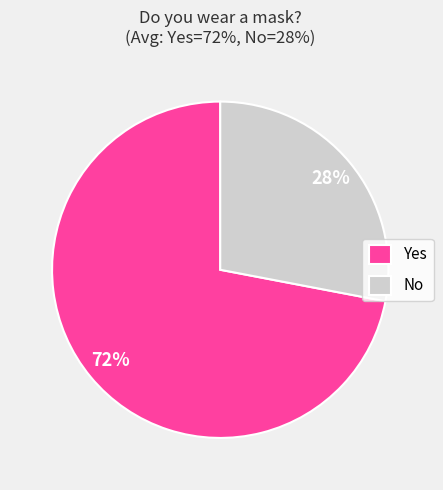

Does No represent more than half of the total?

No